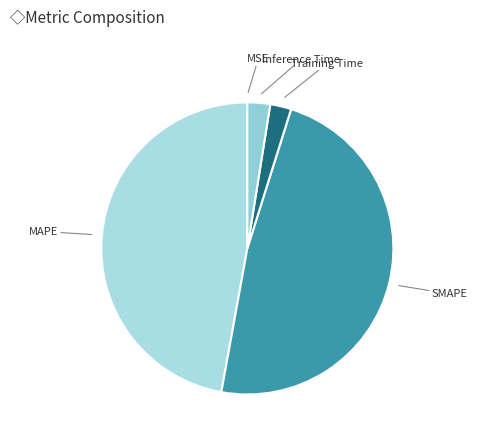

Does MAPE account for over 50% of the chart?

No